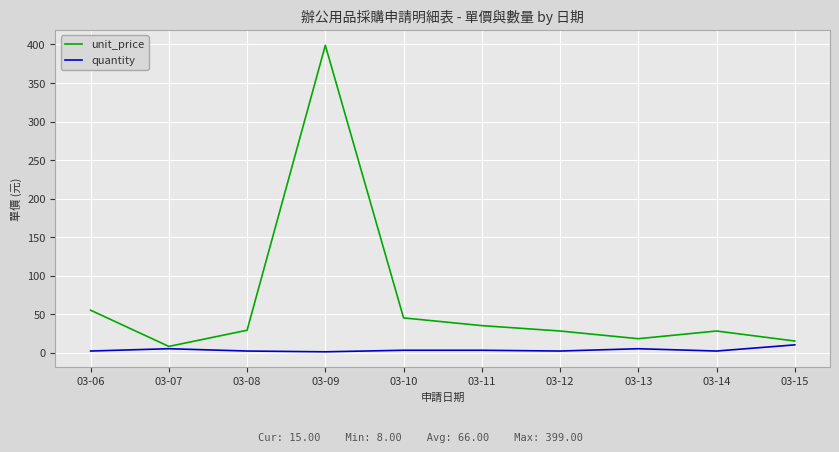

At which category does unit_price reach its first local valley?

03-07